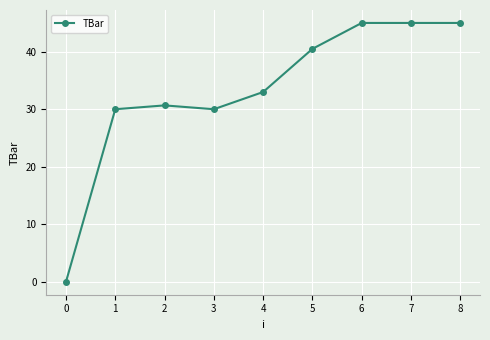

Reading left to right, transcribe all the data shown in this chart.

0=0.0	1=30.0	2=30.7	3=30.0	4=33.0	5=40.5	6=45.0	7=45.0	8=45.0